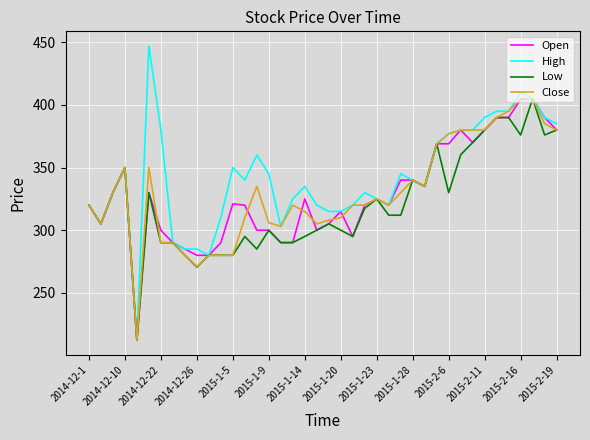

Which series has the widest spread of values?

High